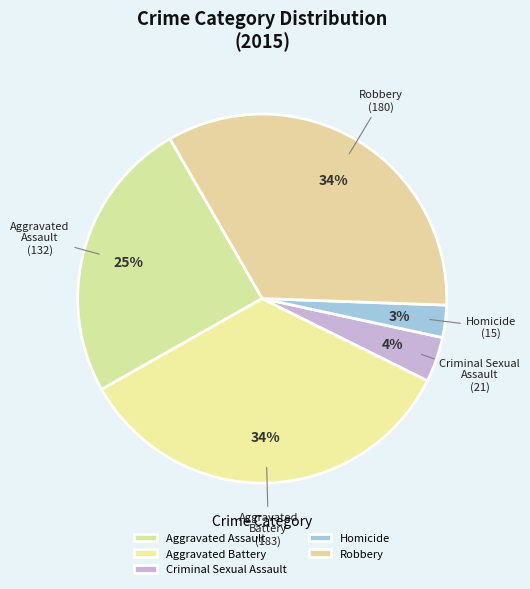

Which category has the smallest portion of the pie?

Homicide